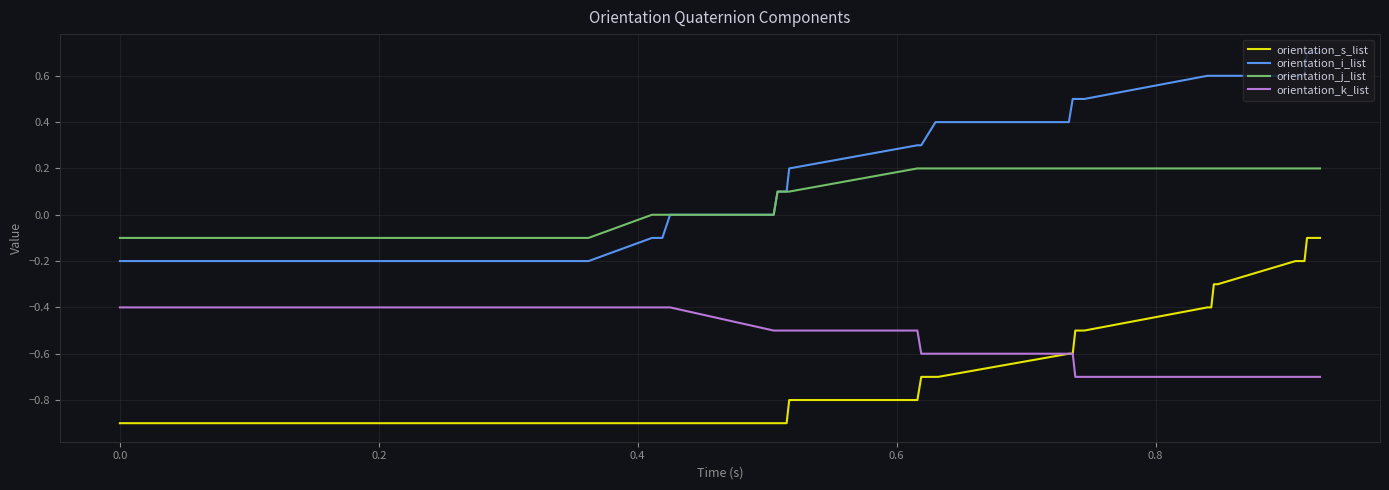

True or false: orientation_s_list and orientation_j_list cross at least once.

False